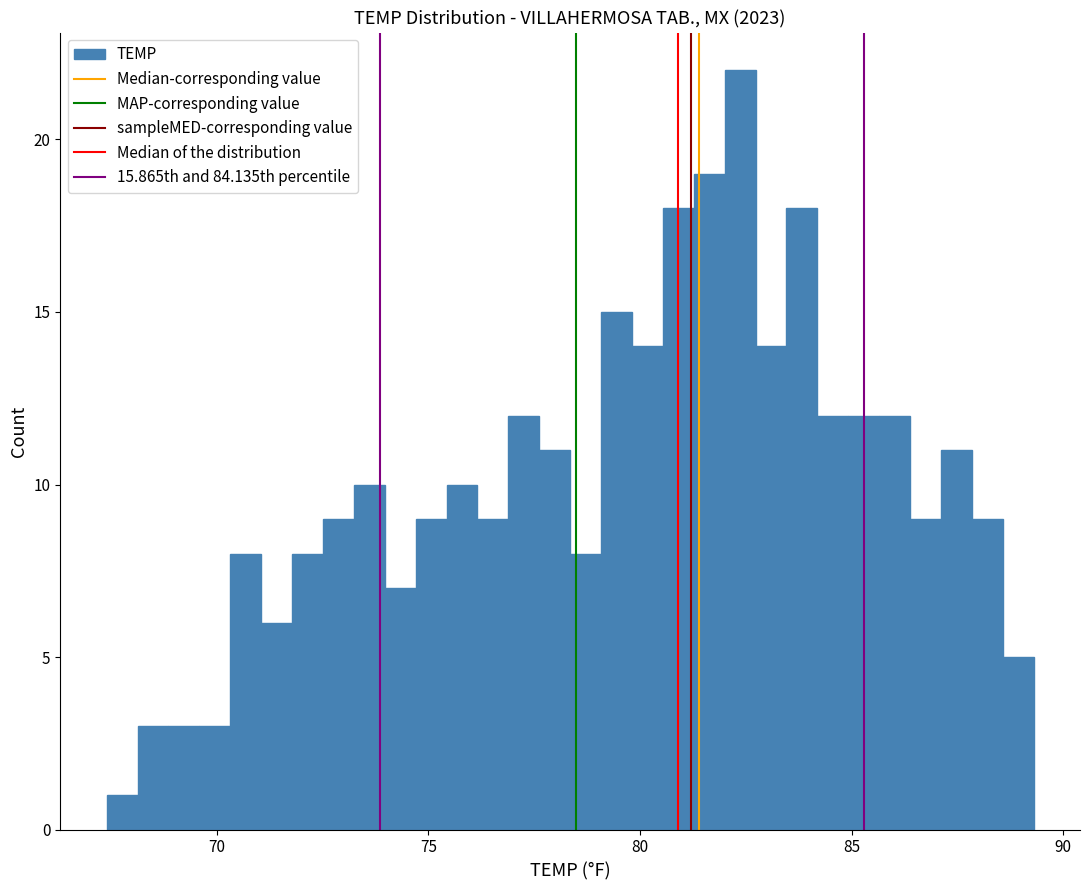

Read against the x-axis, roughly where is the centre of the tallest bar?

82.5